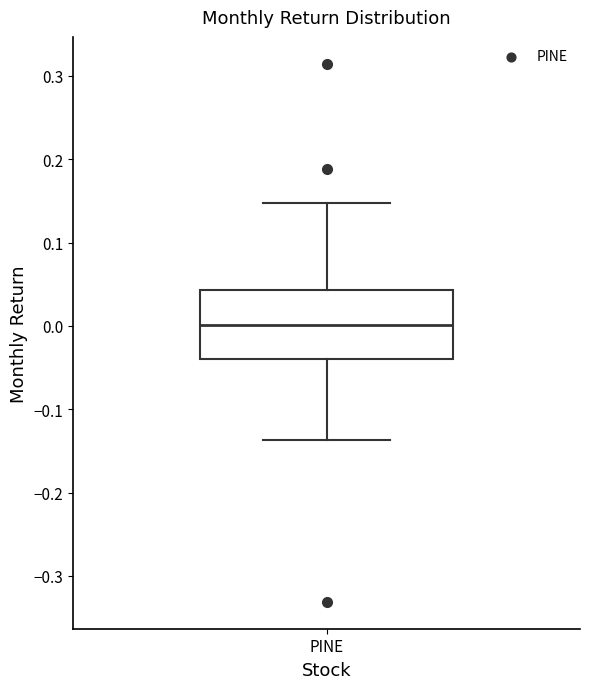

Where is the upper edge of the box for PINE on the y-axis? The values are not printed on the chart, so give them approximately, as read against the axis.

0.04